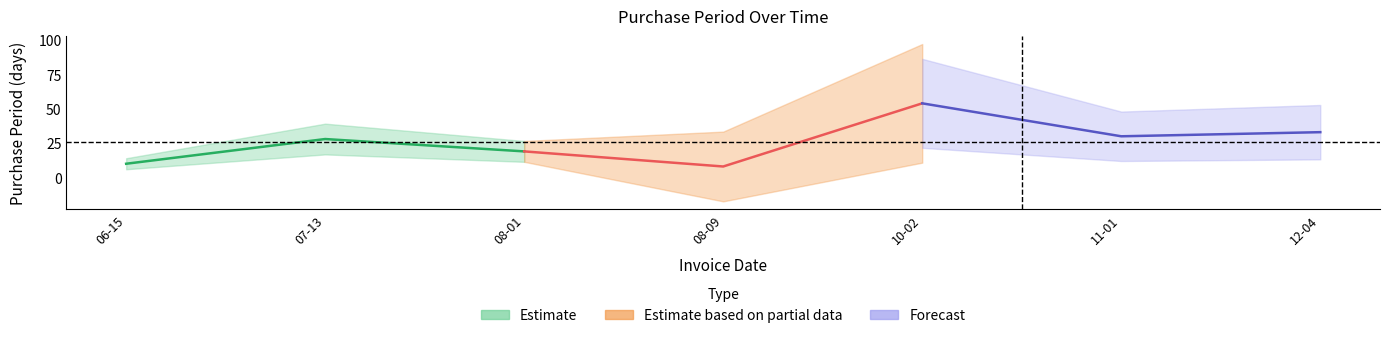

What is the sum of the values at 2017-06-15 and 2017-08-09?

18